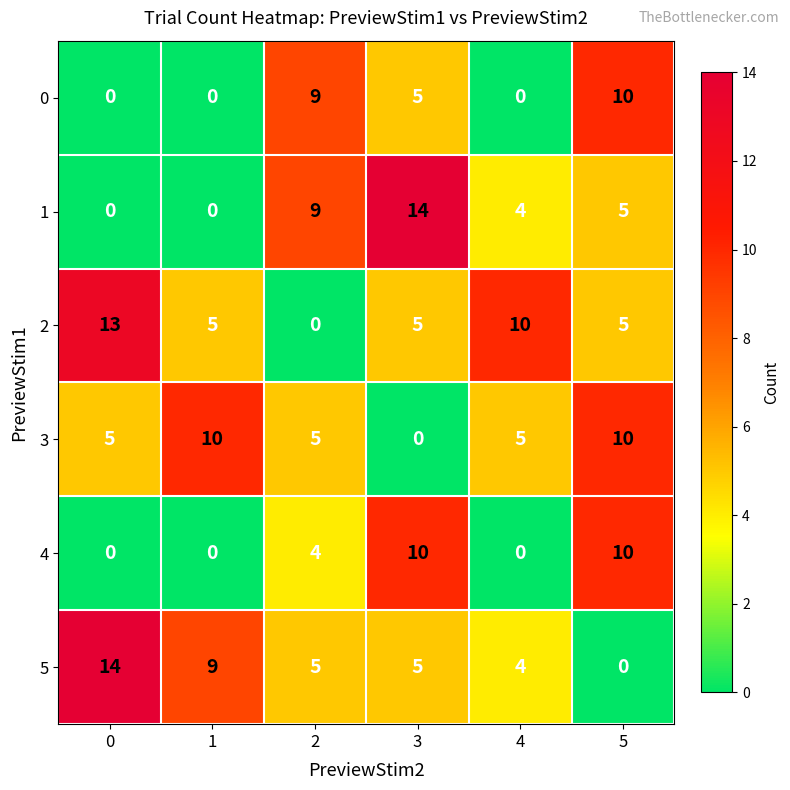

How many data points does each series have?

6